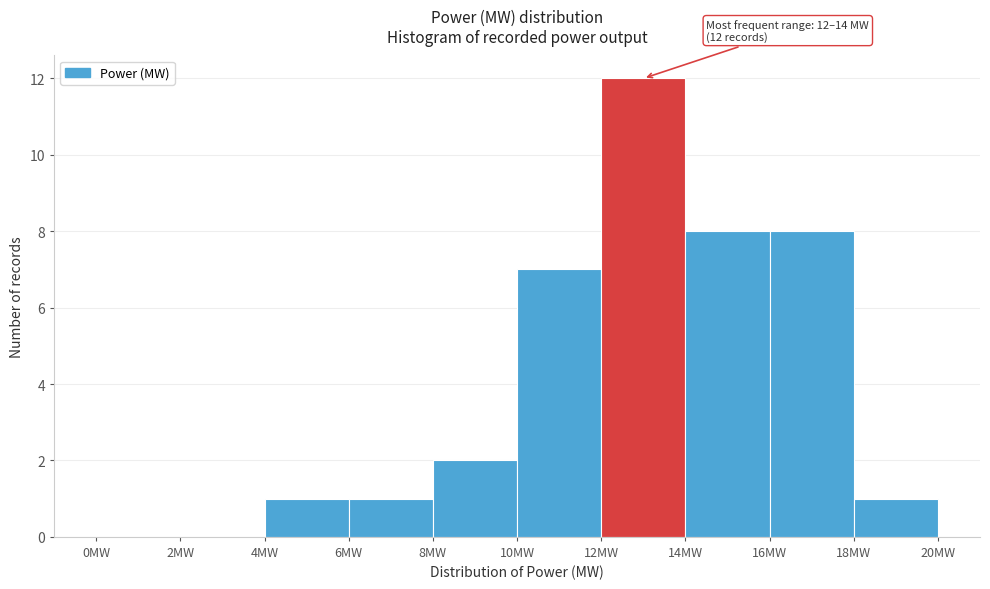

Over which range of the x-axis is the bar tallest?

12 to 14